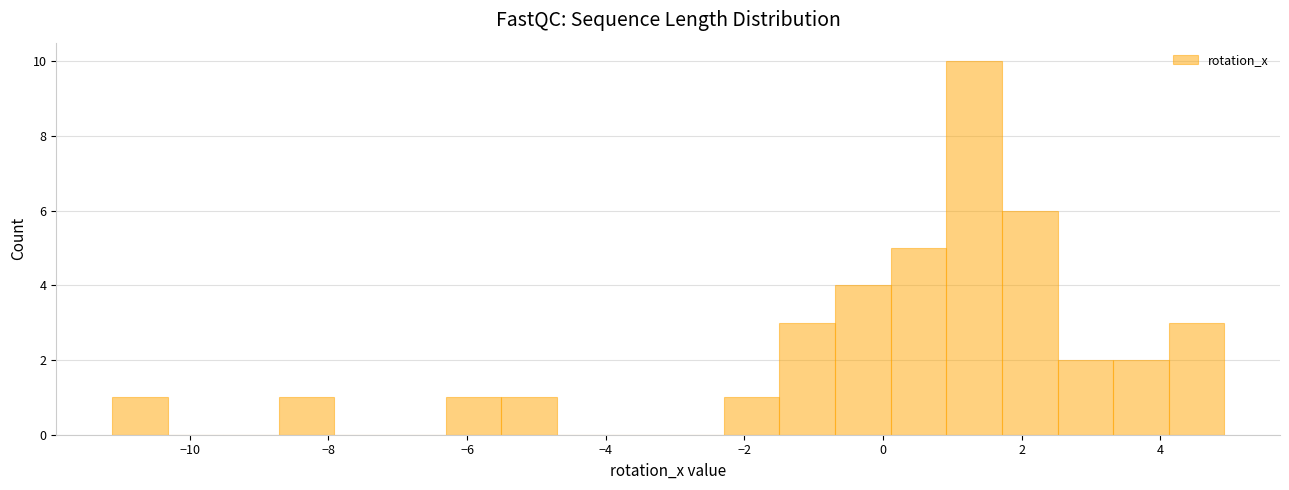

Reading left to right, transcribe this chart: for each bar, give the range it covers on the x-axis and its height. Neither the bar edges nor the heights are printed on the chart, so give them approximately, as read against the axes.

-11.2 to -10.4: 1
-10.4 to -9.6: 0
-9.6 to -8.8: 0
-8.8 to -8.0: 1
-8.0 to -7.2: 0
-7.2 to -6.4: 0
-6.4 to -5.6: 1
-5.6 to -4.8: 1
-4.8 to -4.0: 0
-4.0 to -3.2: 0
-3.2 to -2.2: 0
-2.2 to -1.4: 1
-1.4 to -0.6: 3
-0.6 to 0.2: 4
0.2 to 1.0: 5
1.0 to 1.8: 10
1.8 to 2.6: 6
2.6 to 3.4: 2
3.4 to 4.2: 2
4.2 to 5.0: 3